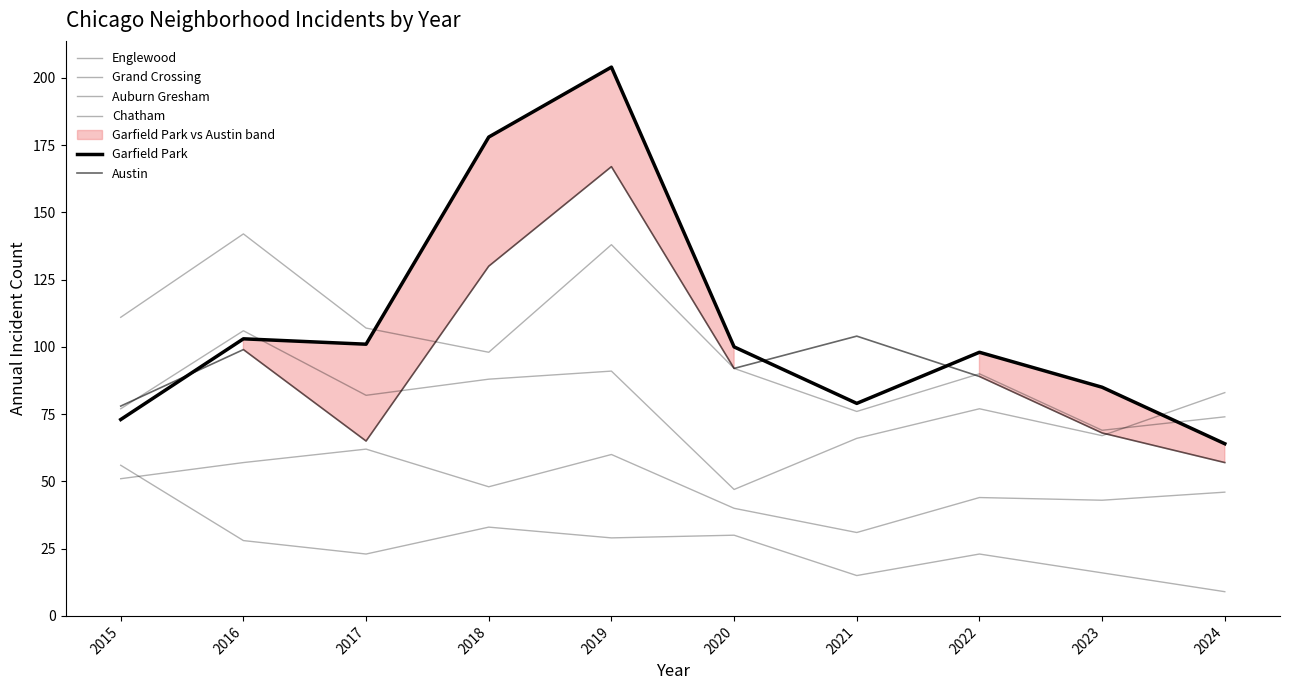

At which category is the sum across all series the highest?

2019